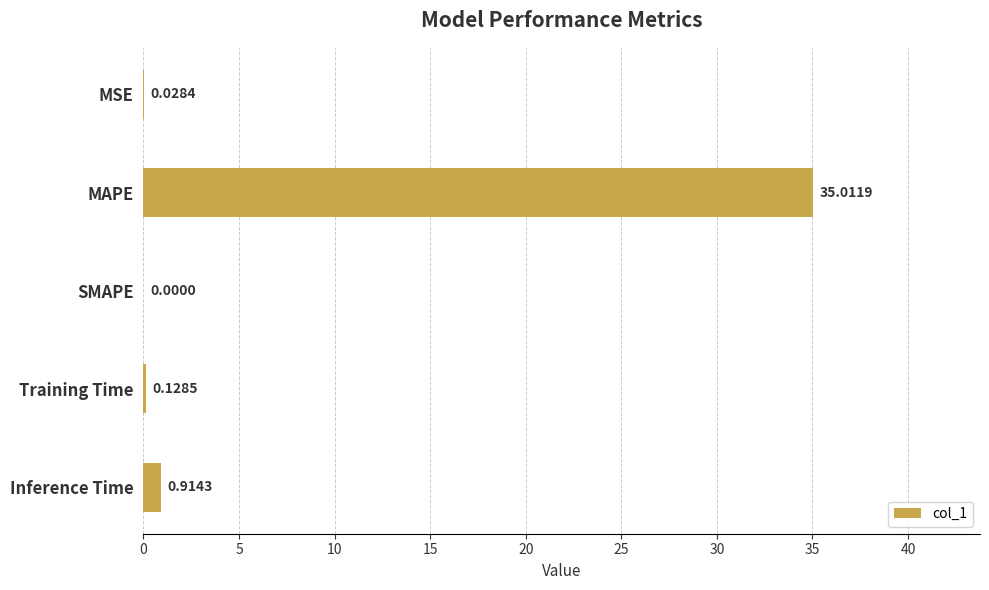

Does the chart contain stacked bars?

No